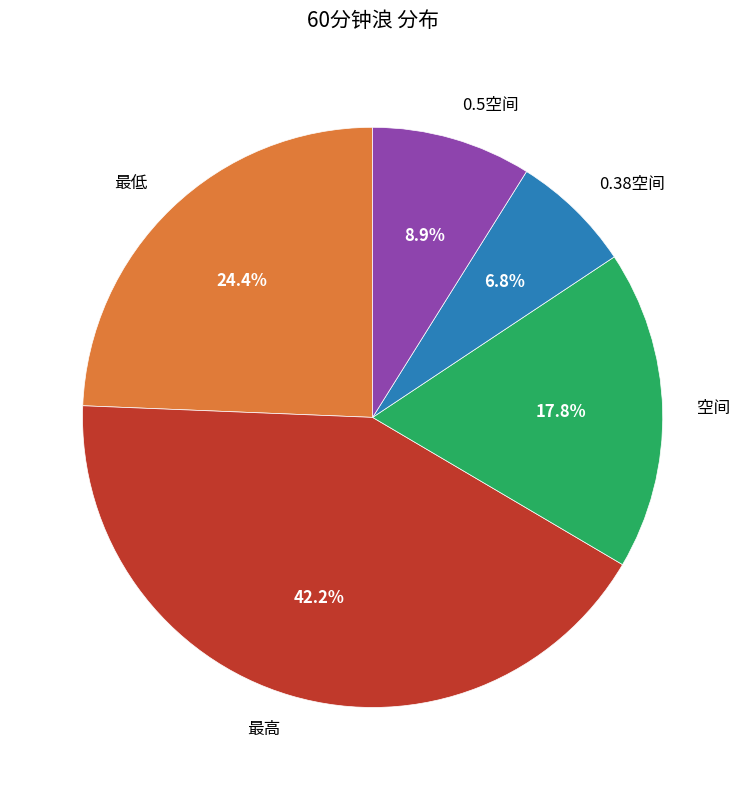

Is there any slice that represents more than half of the pie?

No